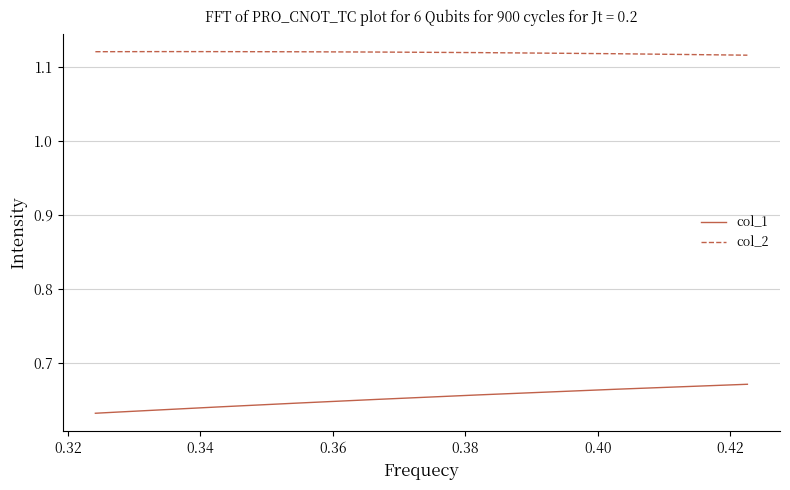

What are all the series names shown in the legend?

col_1, col_2